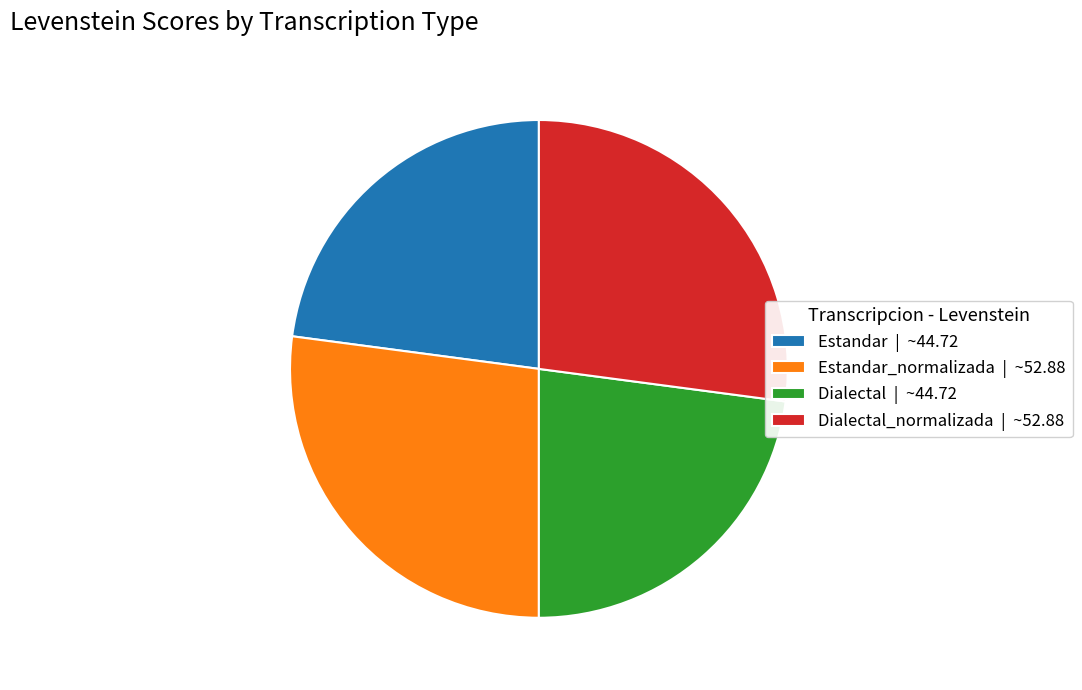

Approximately how many times larger is the value at Dialectal | ~44.72 compared to Dialectal_normalizada | ~52.88?

0.8